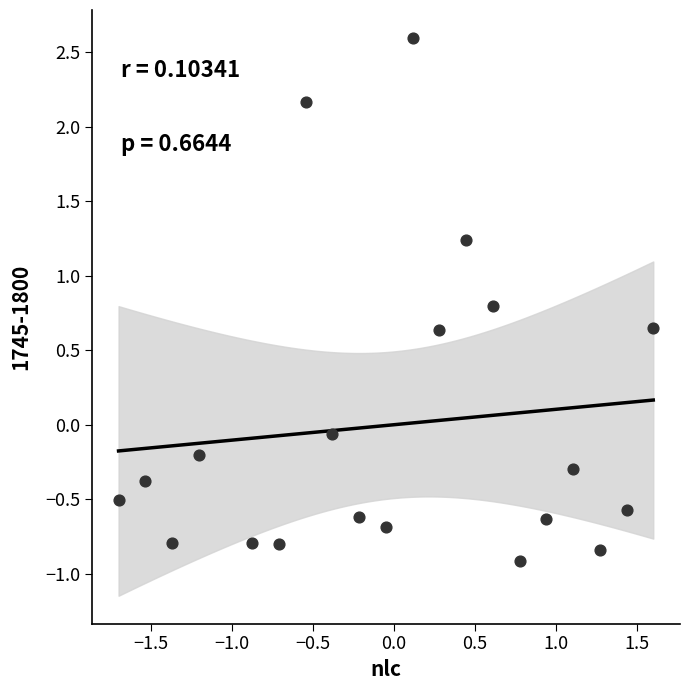

What is the range of X values (max minus min)?

3.3